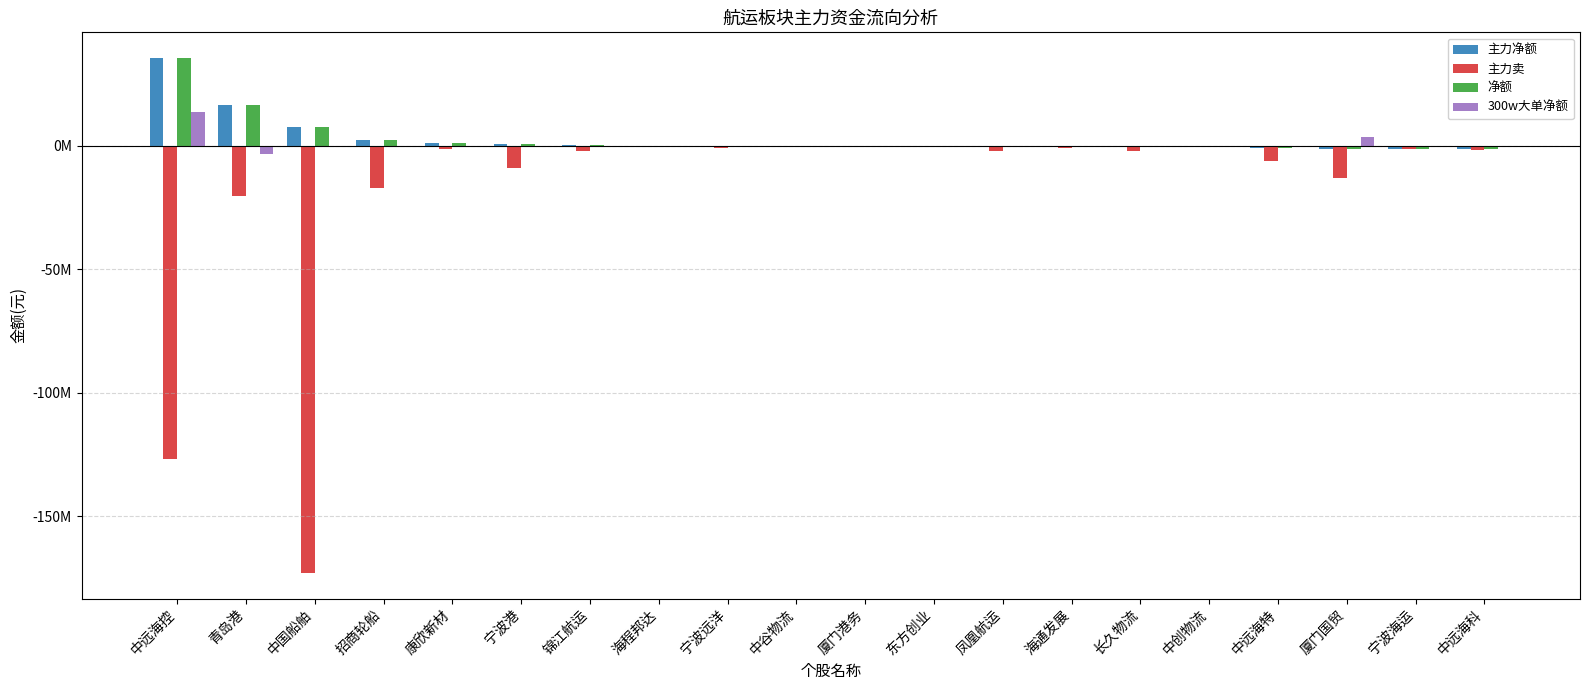

Reading left to right, list all the values displayed in this chart.

主力净额: 中远海控=35561491	青岛港=16494091	中国船舶=7694986	招商轮船=2402679	康欣新材=1038223	宁波港=841780	锦江航运=444408	海程邦达=145705	宁波远洋=143934	中谷物流=78555	厦门港务=8995	东方创业=0	凤凰航运=-99948	海通发展=-100903	长久物流=-173446	中创物流=-504046	中远海特=-783395	厦门国贸=-1107865	宁波海运=-1112914	中远海科=-1270232
主力卖: 中远海控=-126905980	青岛港=-20208074	中国船舶=-172877364	招商轮船=-17077043	康欣新材=-1331820	宁波港=-9037401	锦江航运=-1942197	海程邦达=-342919	宁波远洋=-707664	中谷物流=-330444	厦门港务=-309100	东方创业=0	凤凰航运=-2102891	海通发展=-1020408	长久物流=-2056665	中创物流=-504046	中远海特=-6098666	厦门国贸=-13116636	宁波海运=-1112914	中远海科=-1706485
净额: 中远海控=35561491	青岛港=16494091	中国船舶=7694986	招商轮船=2402679	康欣新材=1038223	宁波港=841780	锦江航运=444408	海程邦达=145705	宁波远洋=143934	中谷物流=78555	厦门港务=8995	东方创业=0	凤凰航运=-99948	海通发展=-100903	长久物流=-173446	中创物流=-504046	中远海特=-783395	厦门国贸=-1107865	宁波海运=-1112914	中远海科=-1270232
300w大单净额: 中远海控=13643482	青岛港=-3263601	中国船舶=-66893	招商轮船=0	康欣新材=0	宁波港=0	锦江航运=0	海程邦达=0	宁波远洋=0	中谷物流=0	厦门港务=0	东方创业=0	凤凰航运=0	海通发展=0	长久物流=0	中创物流=0	中远海特=0	厦门国贸=3675245	宁波海运=0	中远海科=0